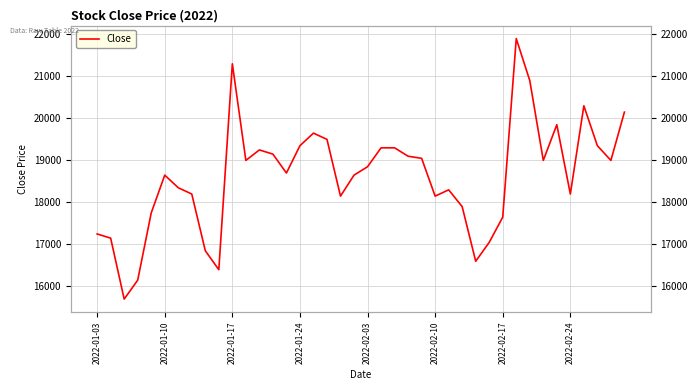

True or false: the data has more than 1 interior local peaks.

True